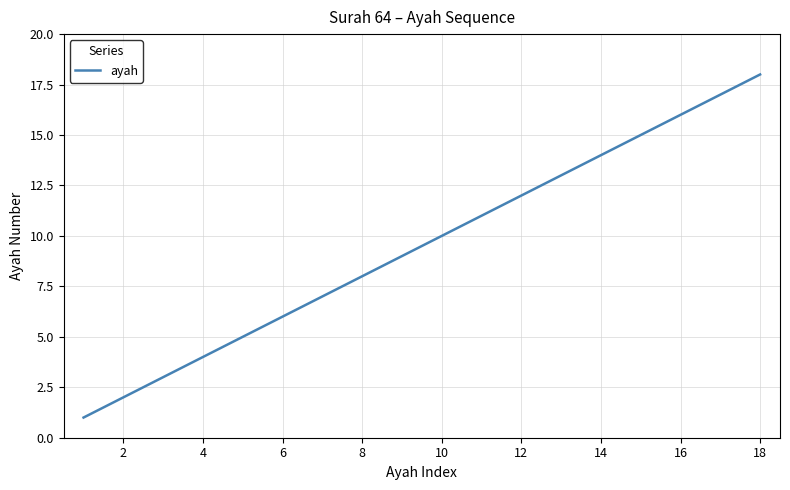

What is the average value?

10